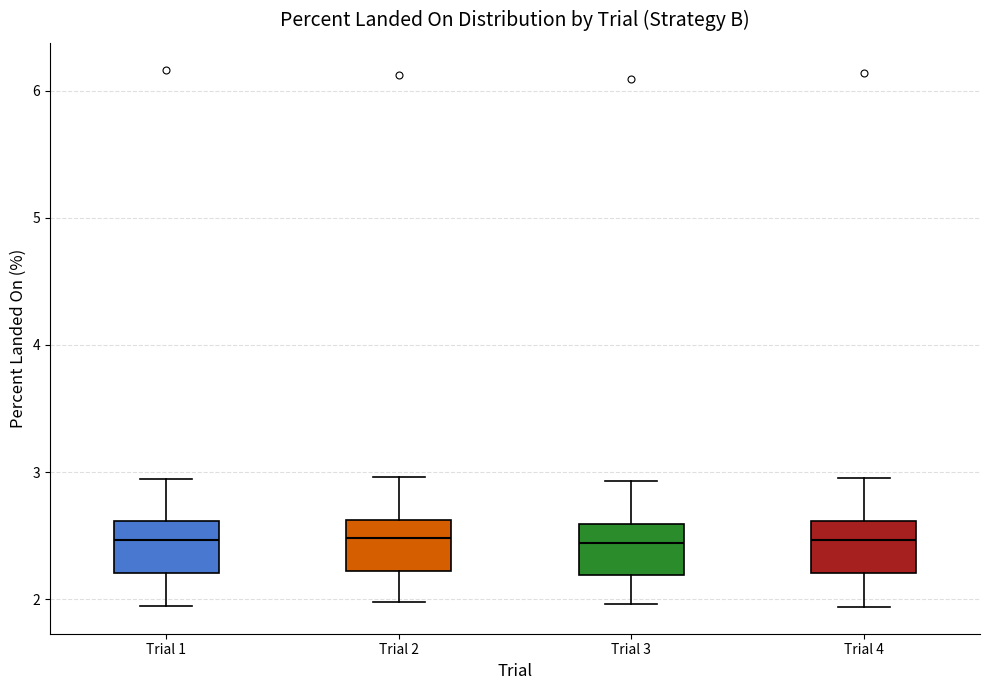

Reading left to right, read every box against the y-axis: the position of its median line, the range the box covers, and the ends of its whiskers. The values are not printed on the chart, so give them approximately, as read against the axis.

Trial 1: median 2.5, box 2.2 to 2.6, whiskers 2.0 to 2.9
Trial 2: median 2.5, box 2.2 to 2.6, whiskers 2.0 to 3.0
Trial 3: median 2.4, box 2.2 to 2.6, whiskers 2.0 to 2.9
Trial 4: median 2.5, box 2.2 to 2.6, whiskers 1.9 to 3.0